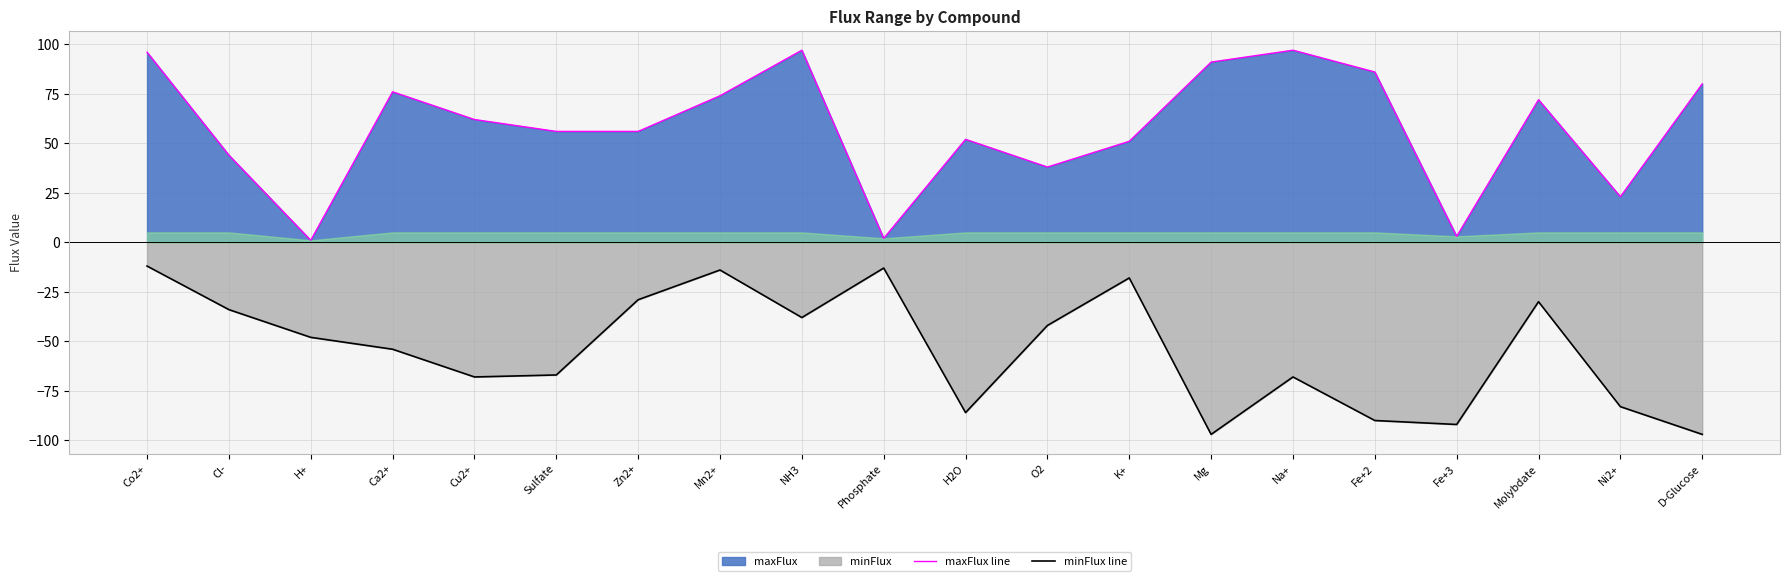

What is the label of the 17th point from the right?

Ca2+